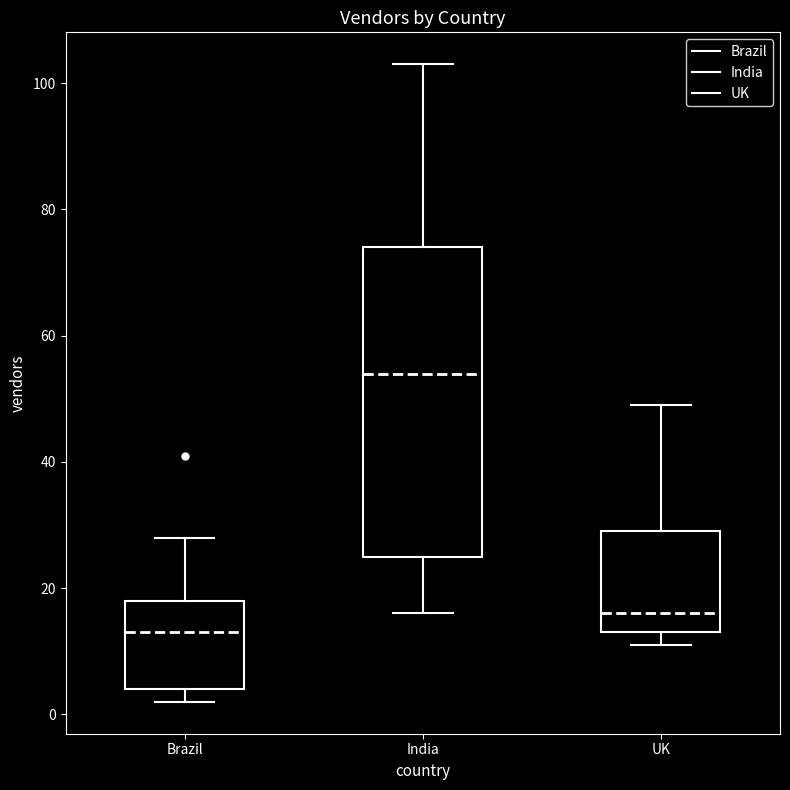

Reading left to right, transcribe this box plot: for each box, give where its median line is, the range the box spans, and where its two whiskers end, as read against the y-axis. The values are not printed on the chart, so give them approximately, as read against the axis.

Brazil: median 14, box 4 to 18, whiskers 2 to 28
India: median 54, box 26 to 74, whiskers 16 to 104
UK: median 16, box 14 to 30, whiskers 12 to 50